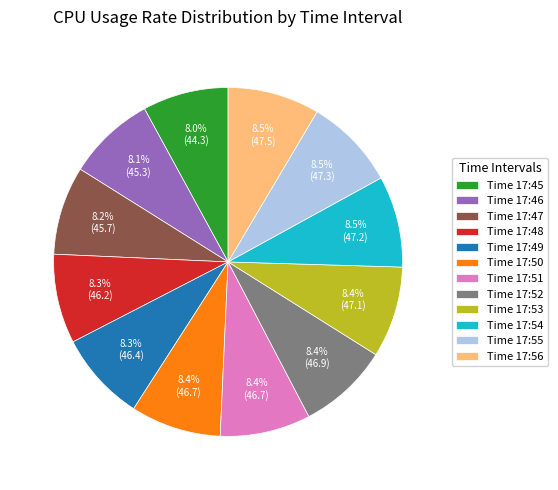

Is there a majority slice in this chart?

No